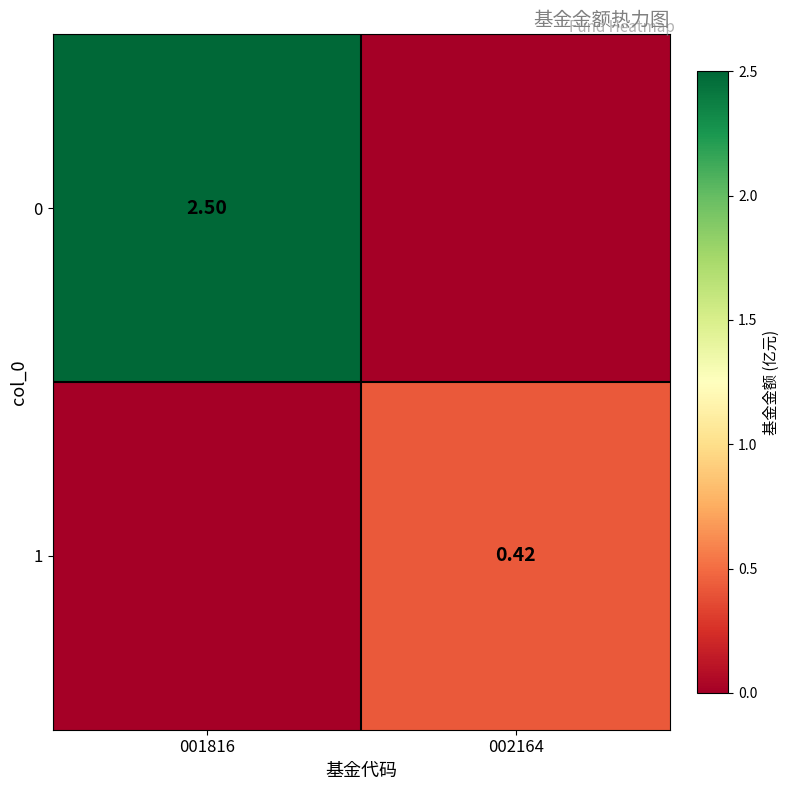

What is the highest value of the 0 series?

2.5